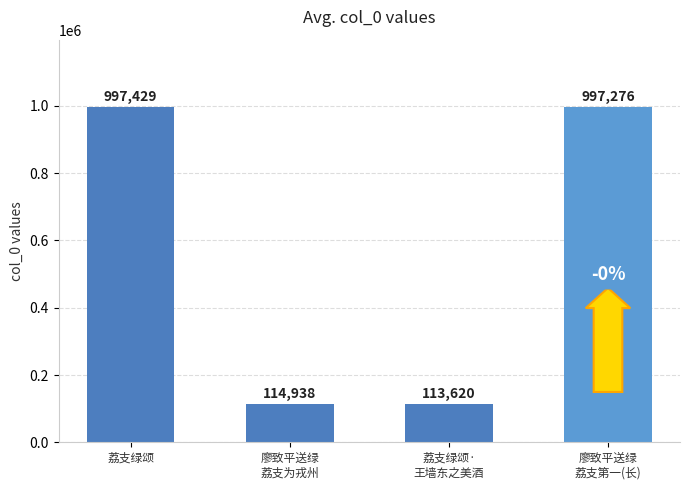

Reading right to left, what are all the values shown in this chart?

廖致平送绿
荔支第一(长)=997276	荔支绿颂·
王墙东之美酒=113620	廖致平送绿
荔支为戎州=114938	荔支绿颂=997429